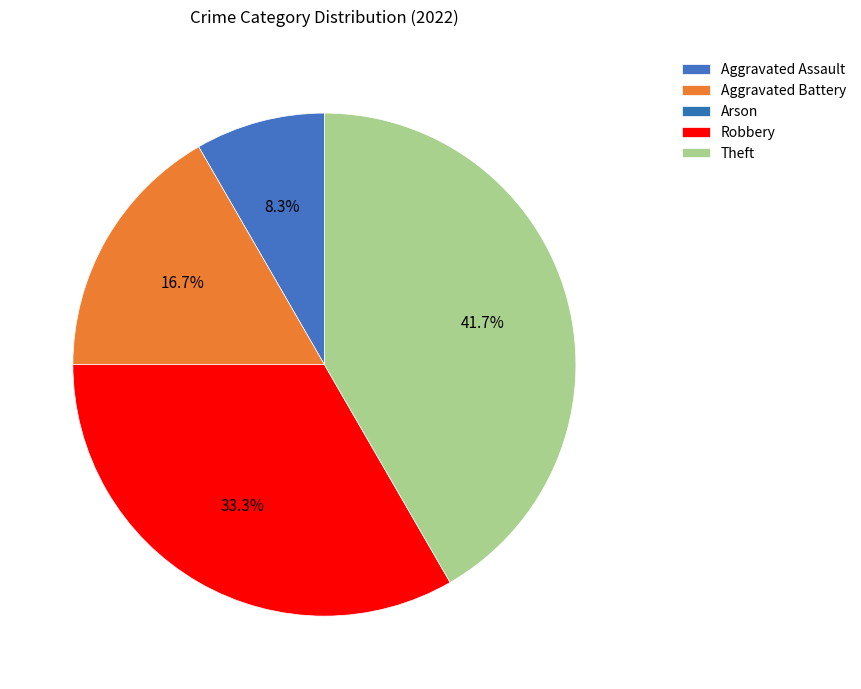

Is the sum of Aggravated Assault and Theft greater than half?

No